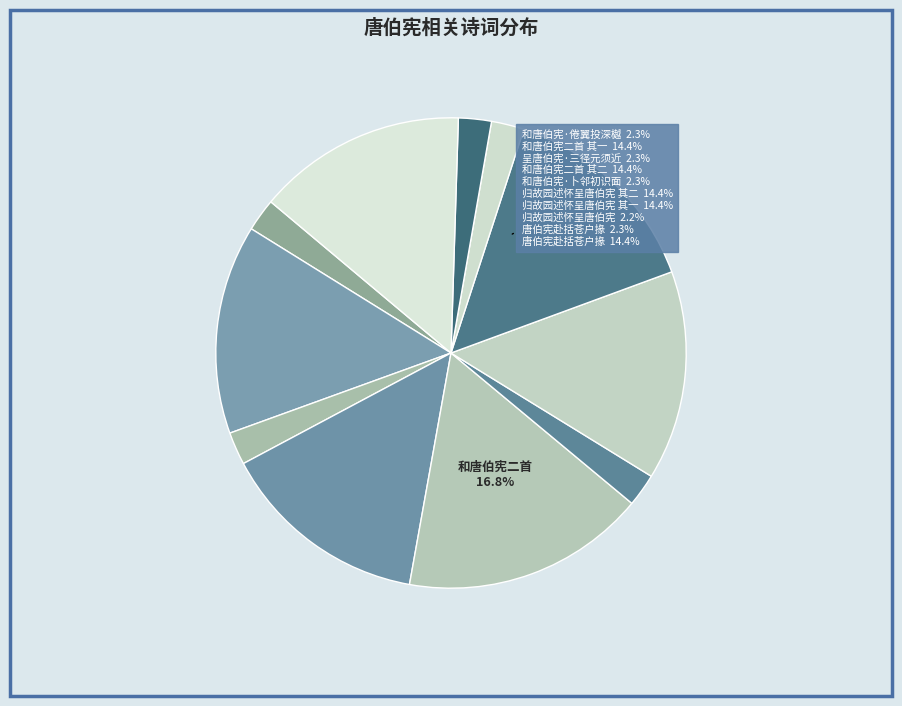

Count the number of slices in the pie.

11